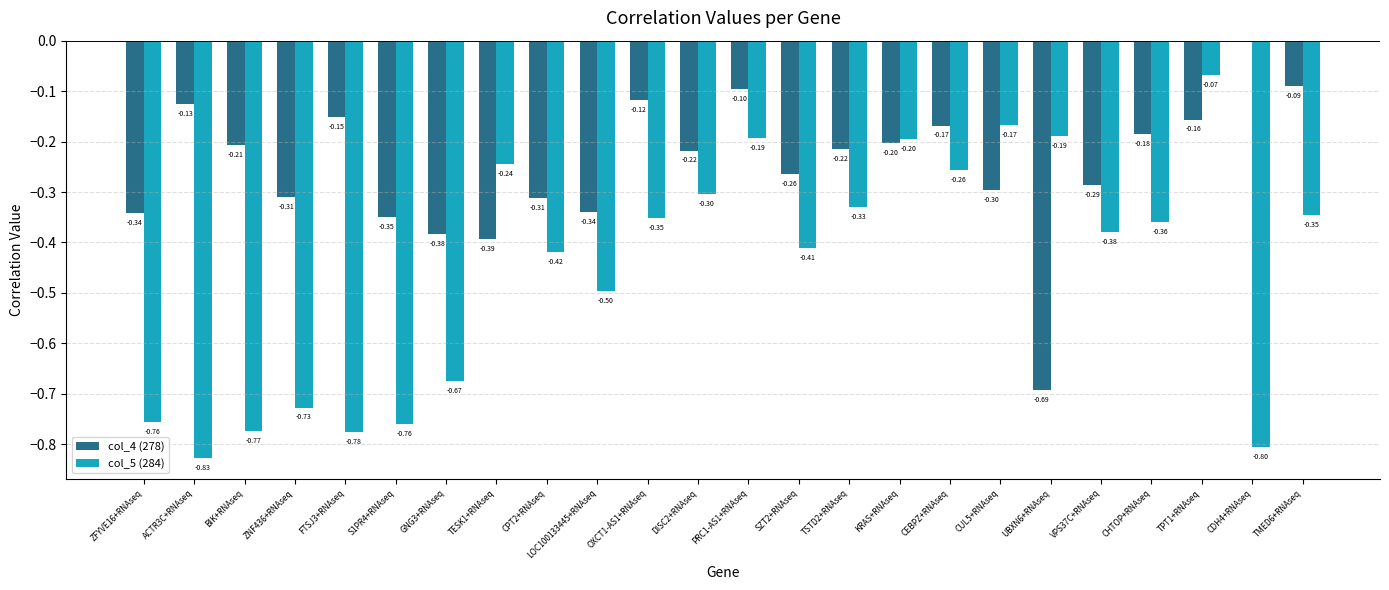

What is the sum of all col_4 (278) values?

-5.9